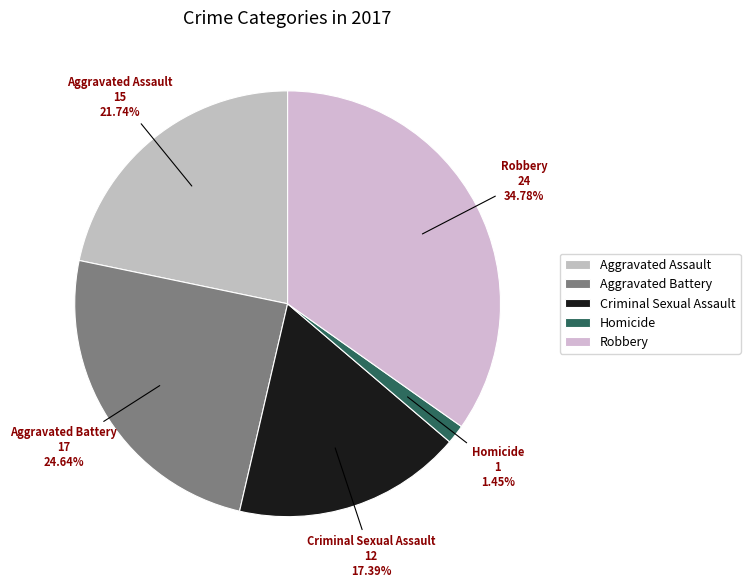

To the nearest percent, what is the difference between the largest and smallest slice percentages?

33%